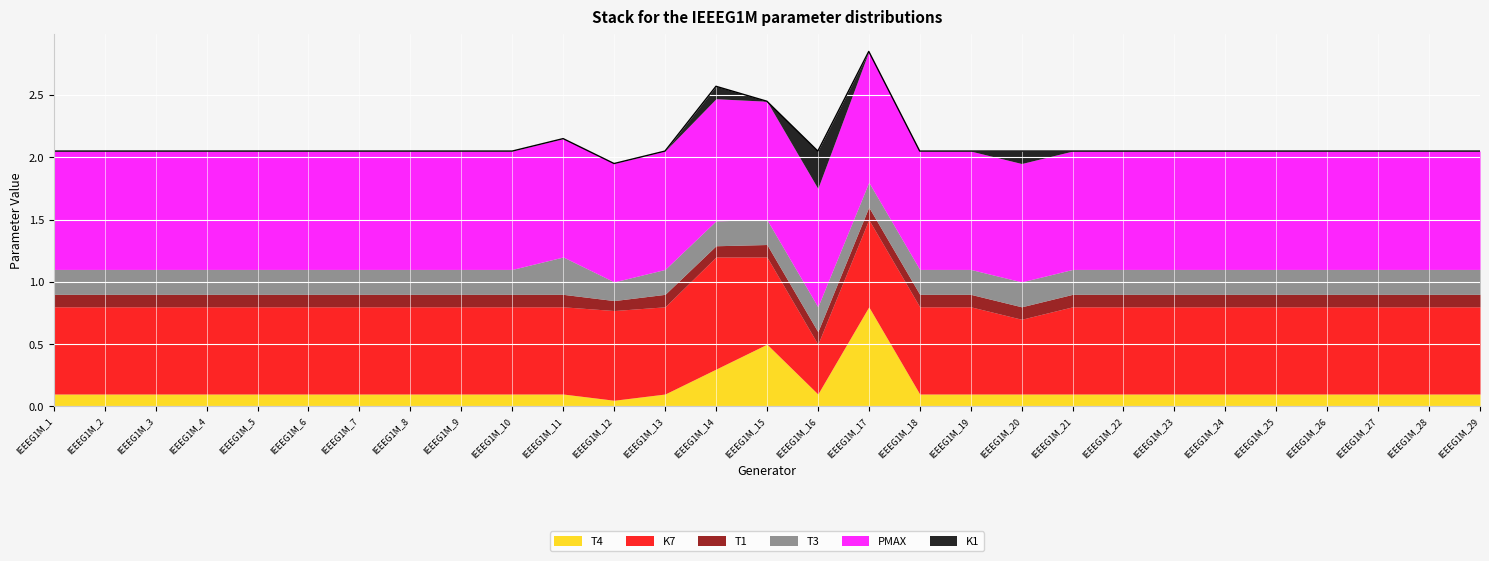

List the series in order of their peak value, lowest first.

T1, T3, K1, T4, K7, PMAX